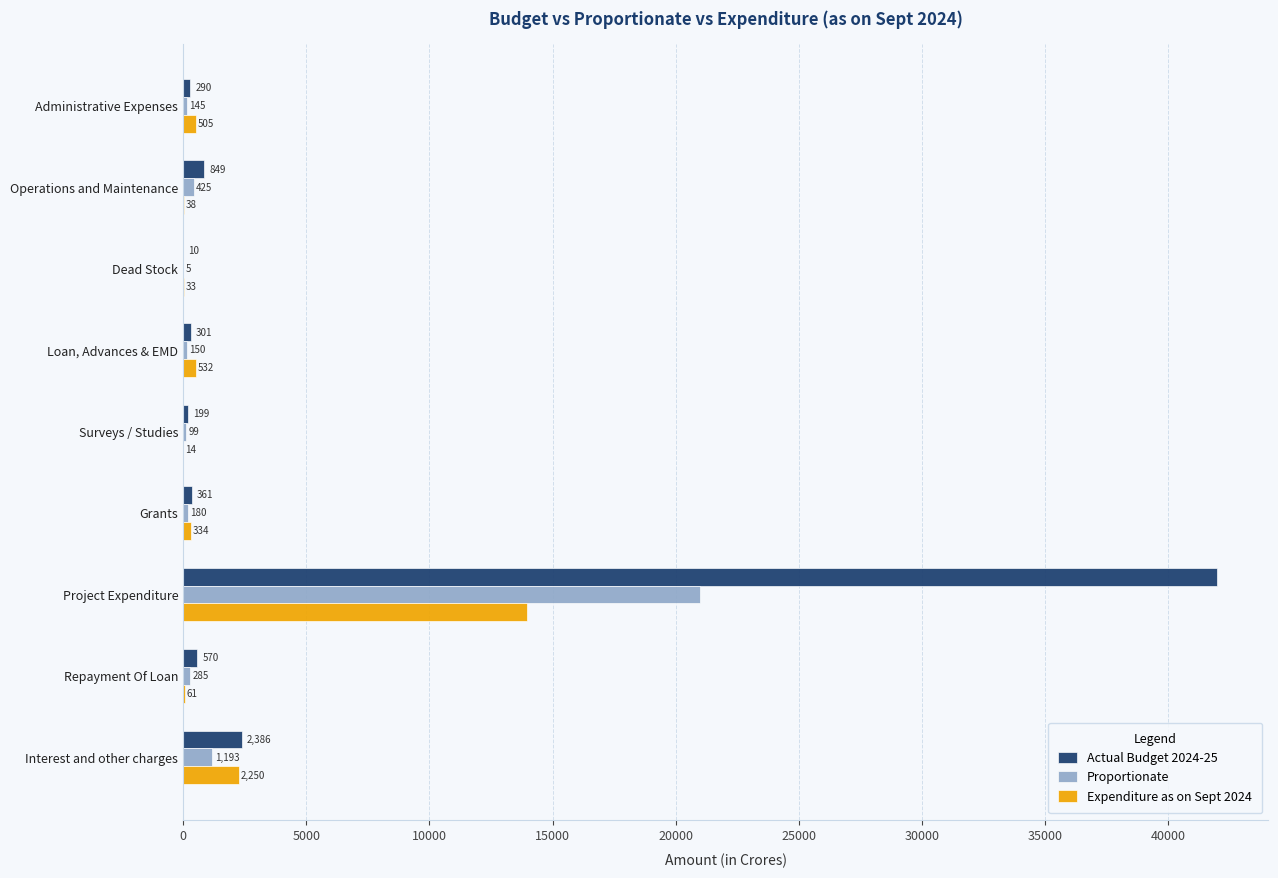

Between Operations and Maintenance and Interest and other charges, which series saw the biggest shift?

Expenditure as on Sept 2024